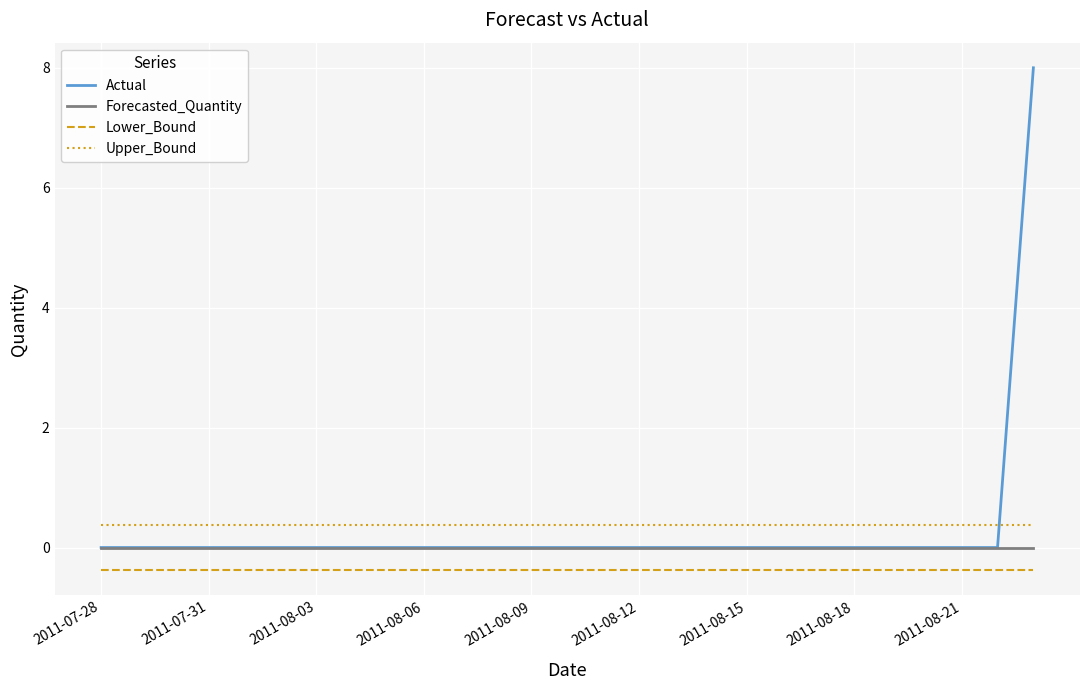

Which series has the widest spread of values?

Actual